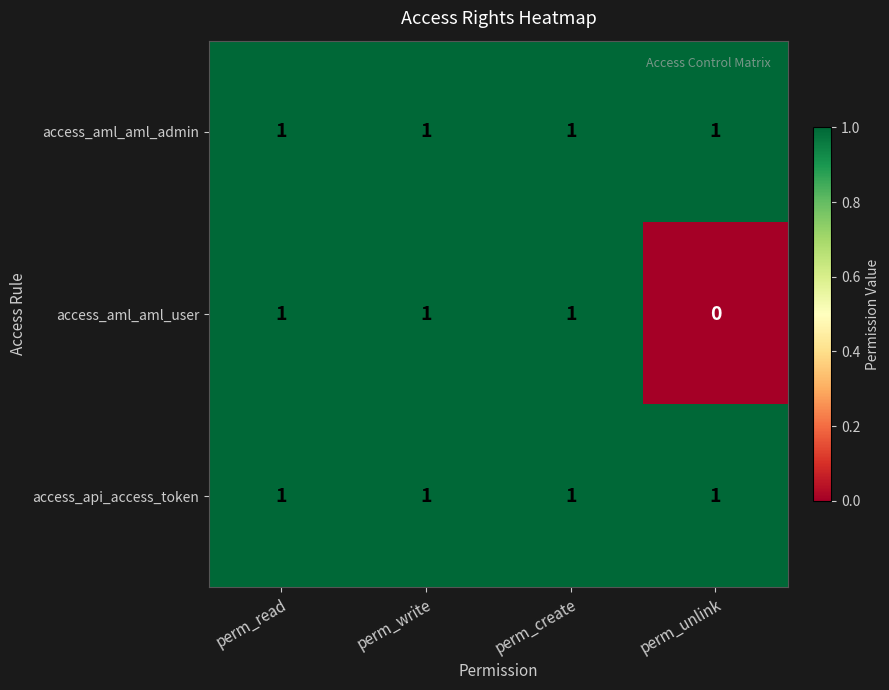

Which label corresponds to the smallest value in the chart?

perm_unlink